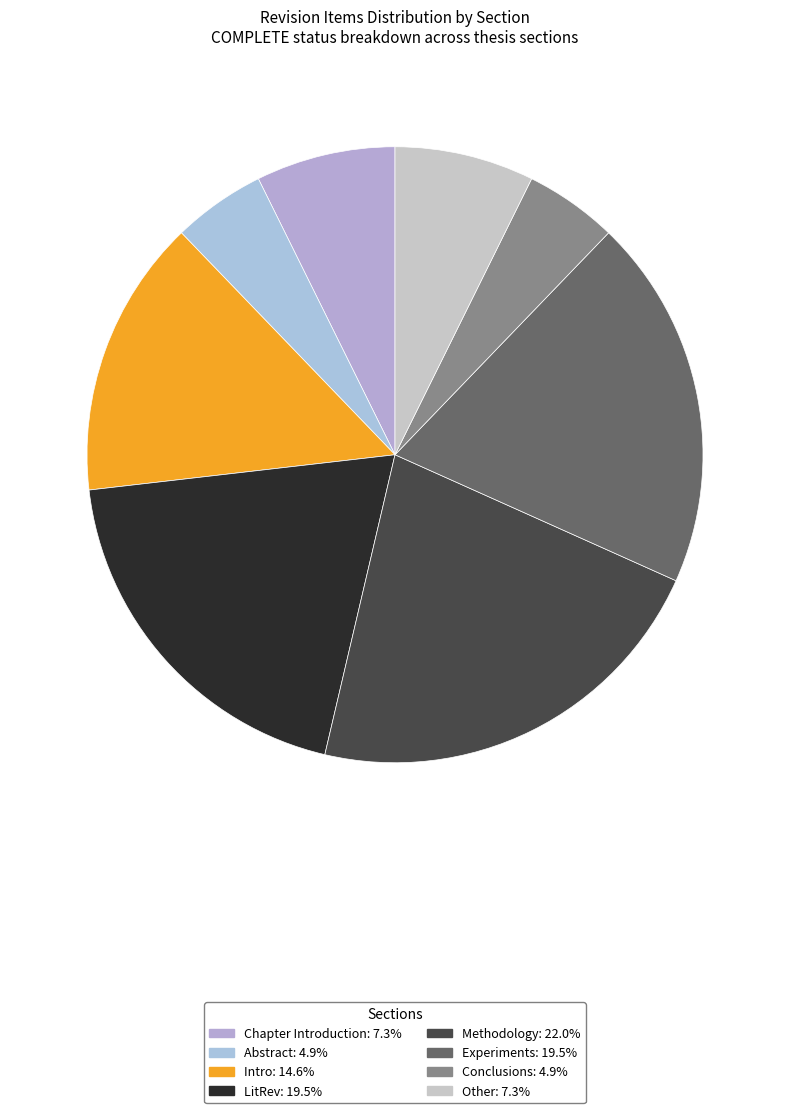

Which has a higher value, Intro or Conclusions?

Intro